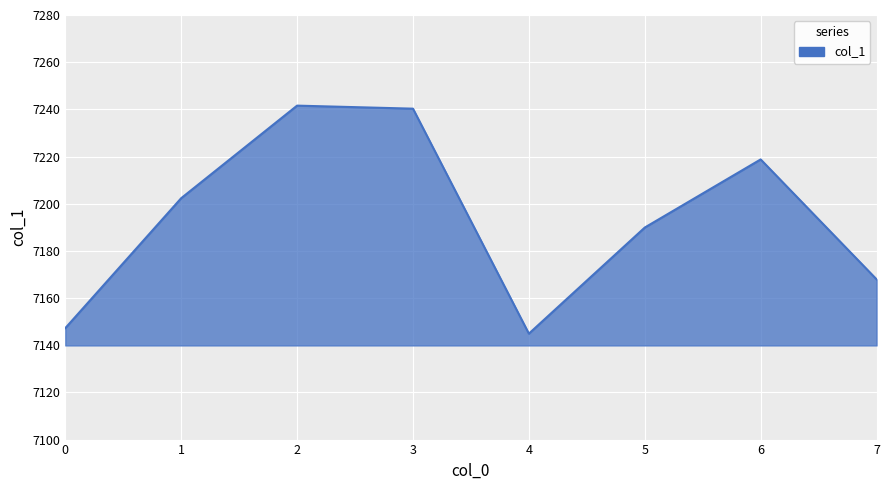

What is the maximum value shown in the chart?

7241.6